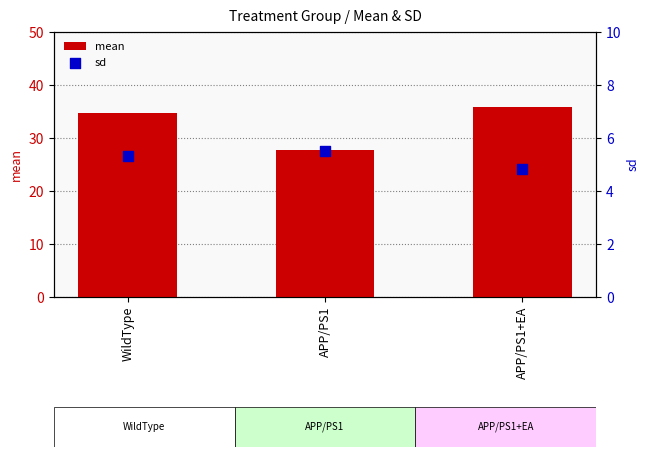

At how many categories does at least one series exceed 4?

3